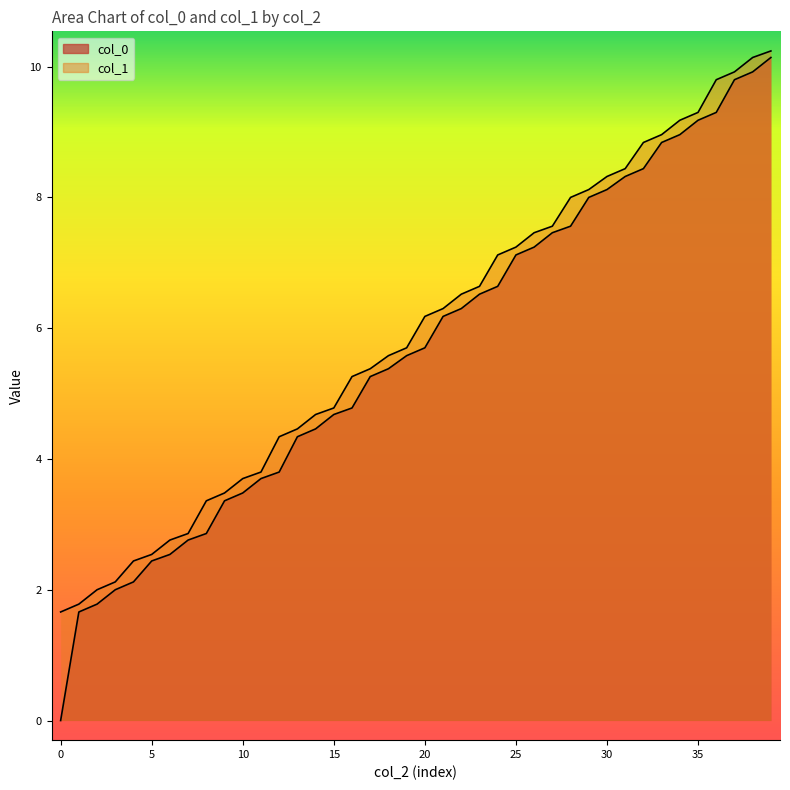

Rank the series by their maximum value, from highest to lowest.

col_1, col_0